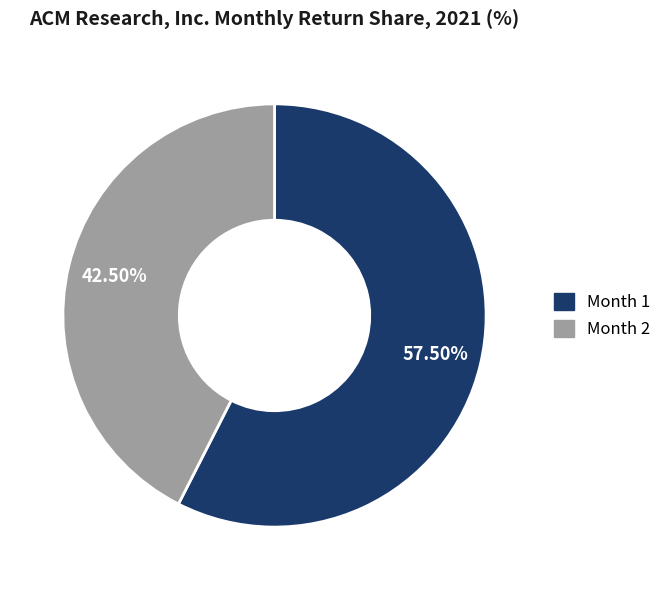

What is the smallest slice in the pie chart?

Month 2